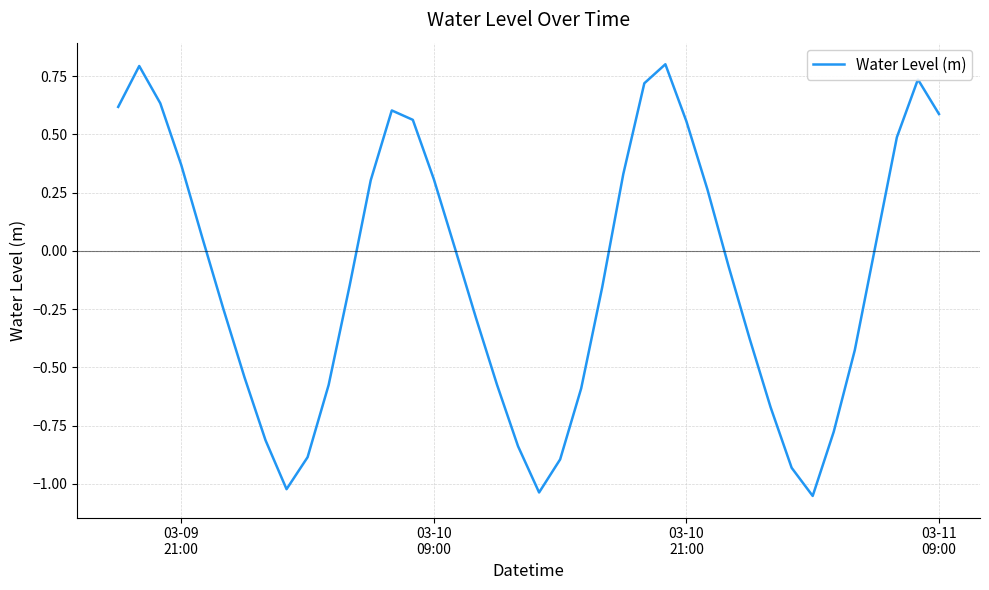

How many values are below zero?

21